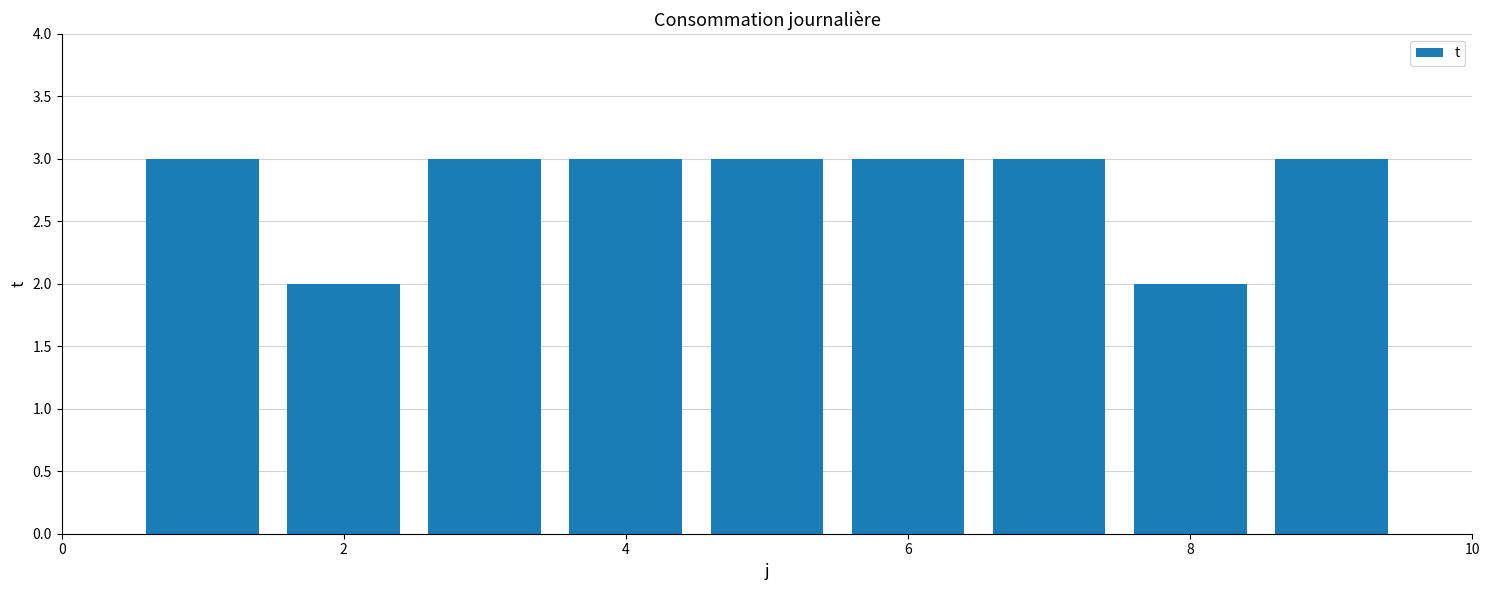

What is the average value?

3